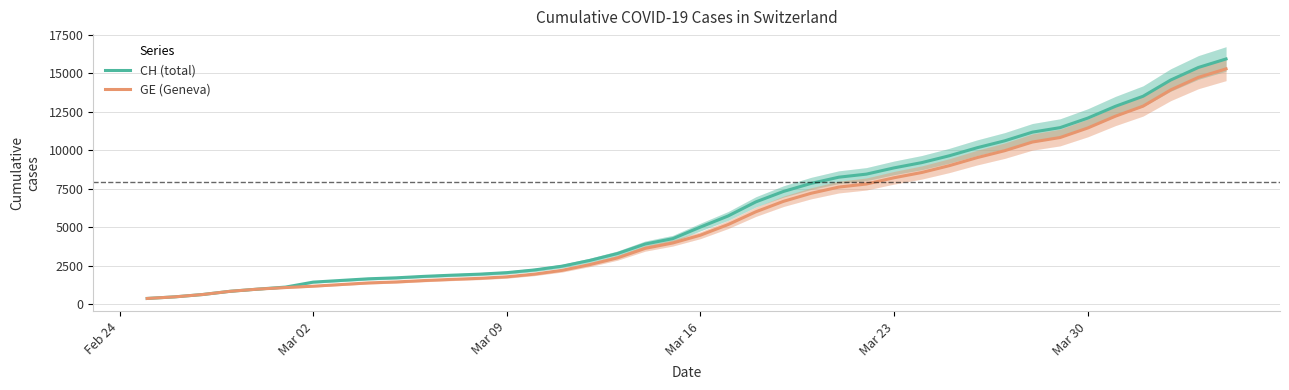

What is the maximum value for GE (Geneva)?

15284